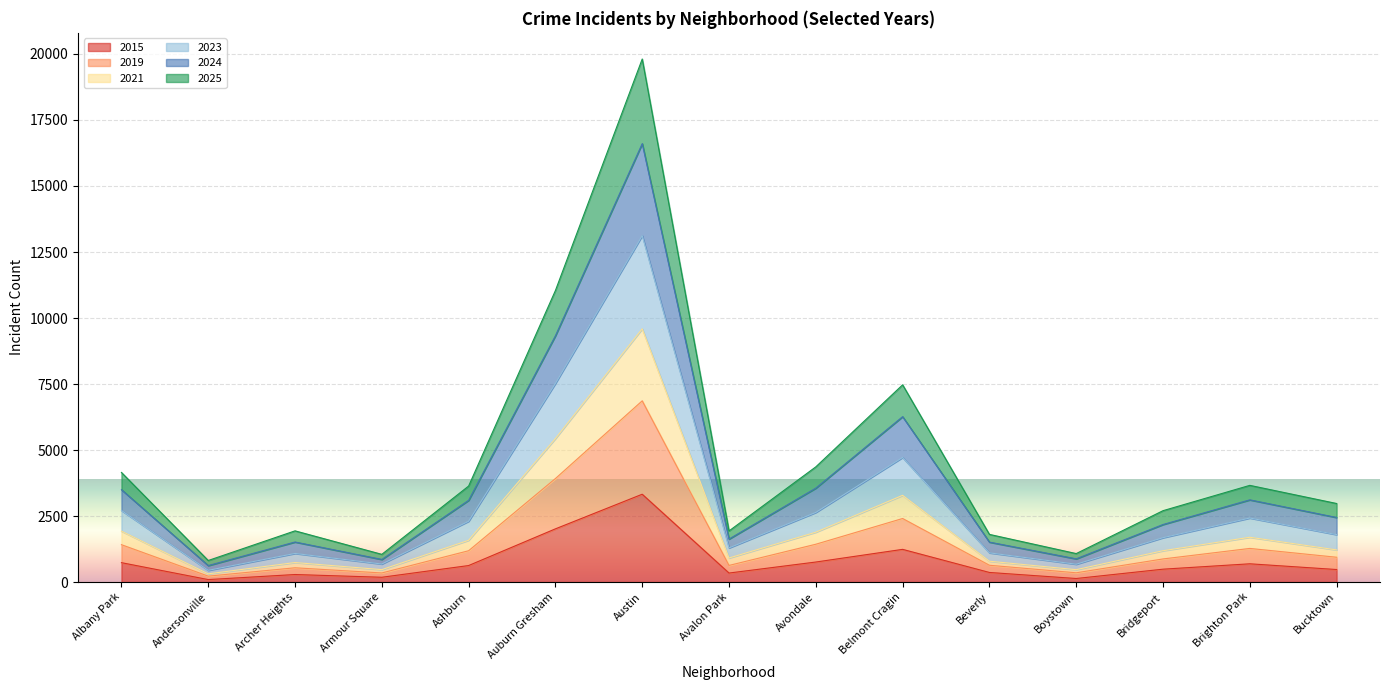

At which category is the sum across all series the highest?

Austin